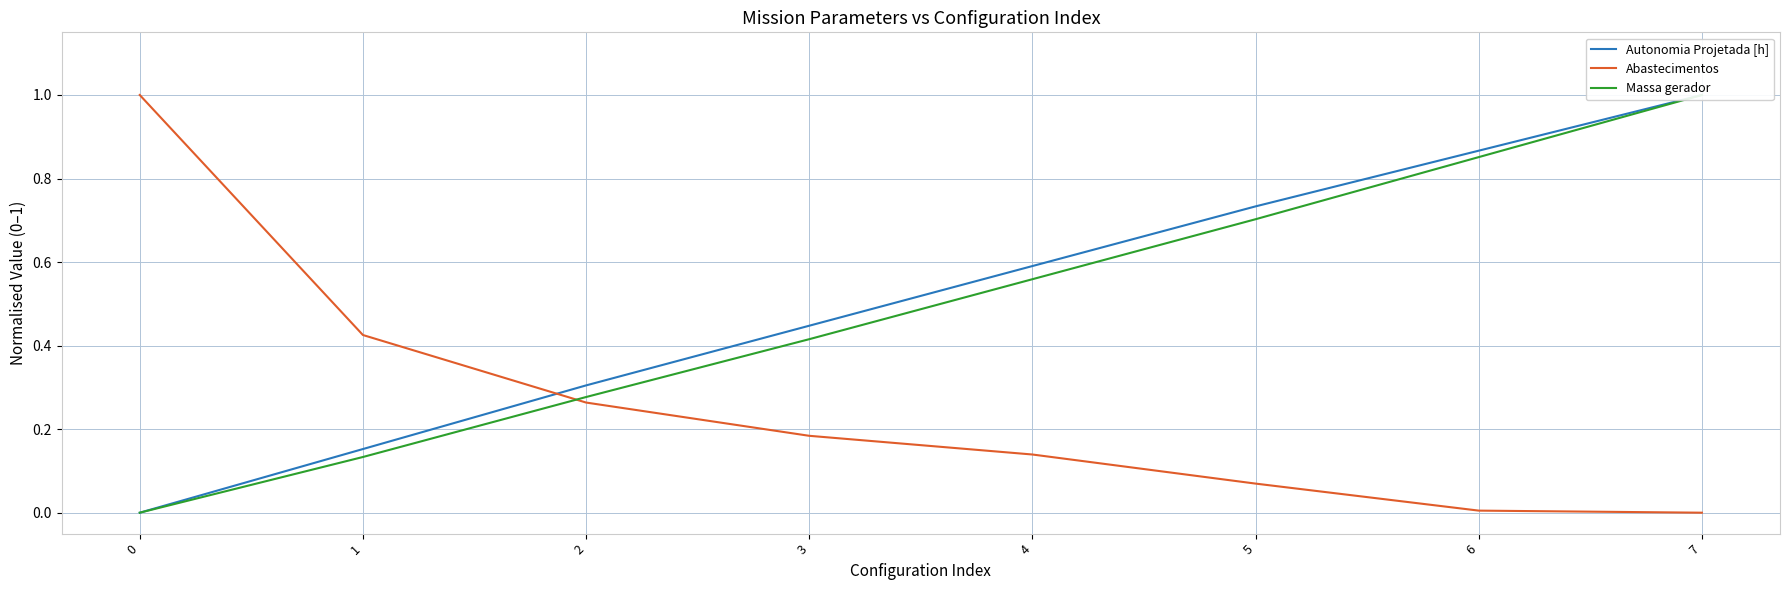

At which label is Abastecimentos closest to 0?

7